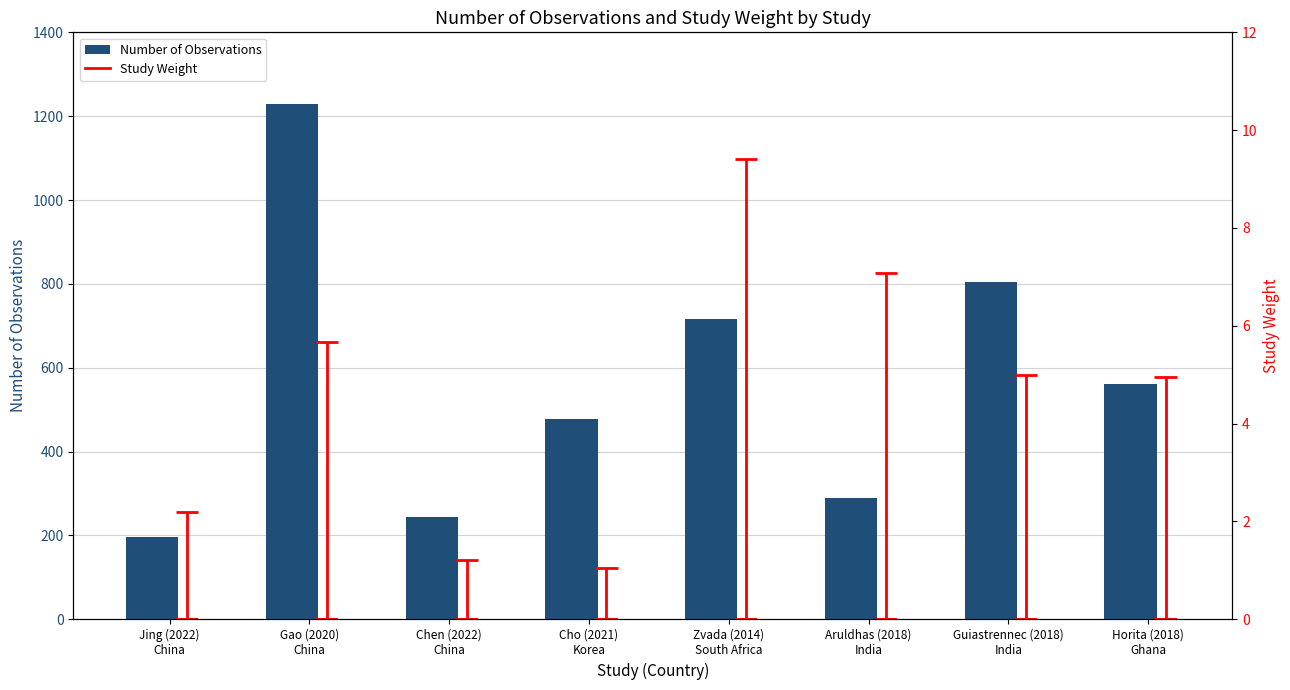

The value of Study Weight at Chen (2022)
China is 1.9. True or false?

False